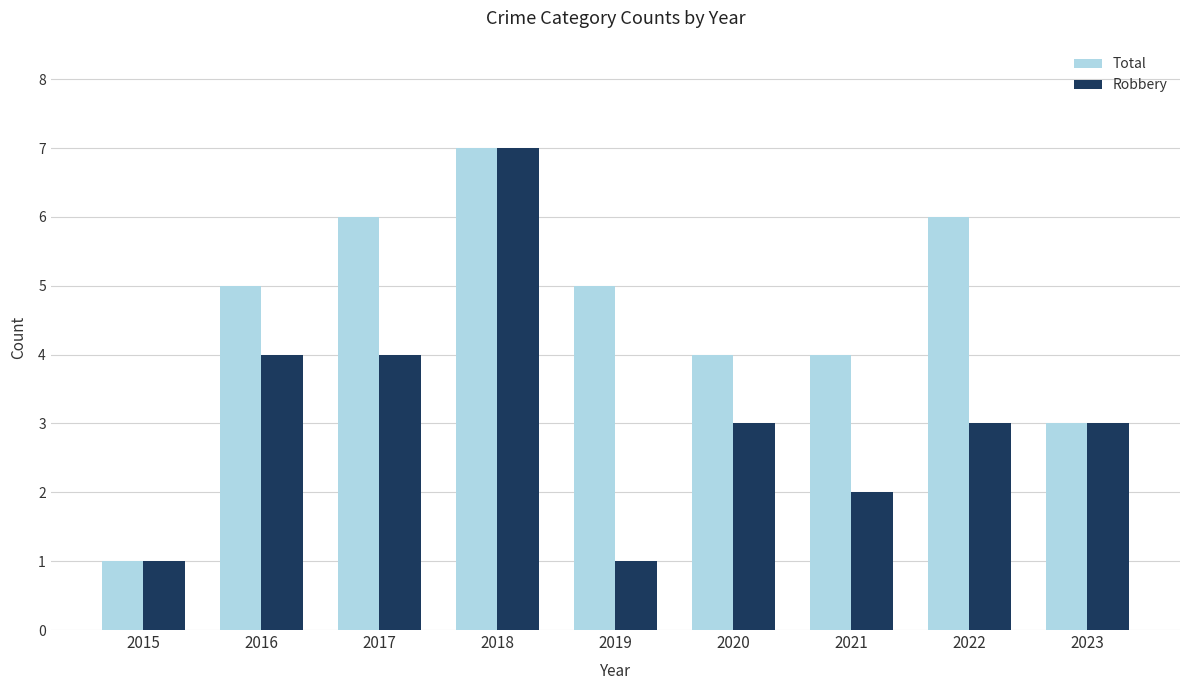

What are all the series names shown in the legend?

Total, Robbery